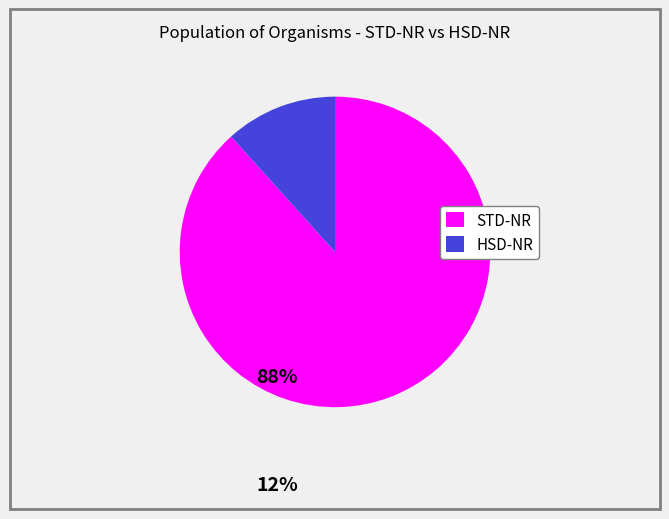

Rank the categories by value from lowest to highest.

HSD-NR, STD-NR